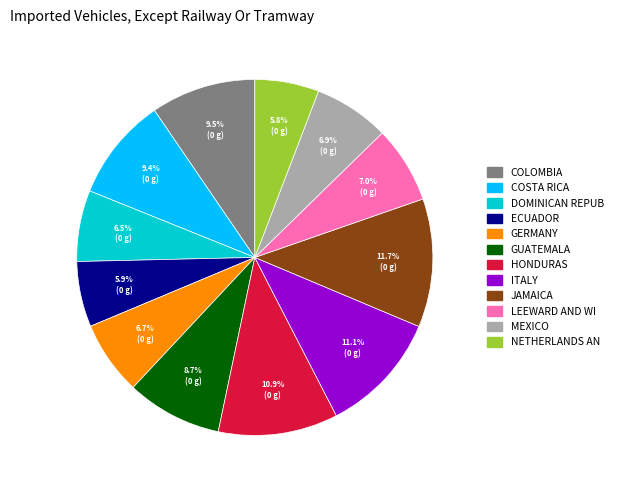

Does any single category account for the majority?

No